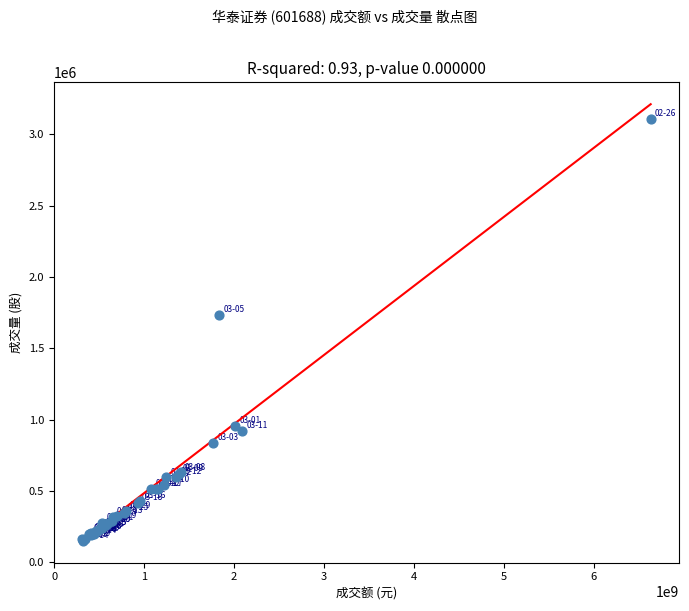

What Y value in the scatter plot is closest to 1630040?

1731768